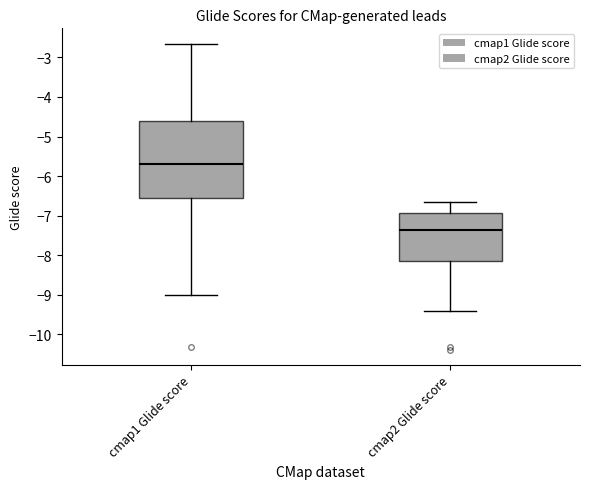

Where does the lower whisker of the box for cmap1 Glide score end on the y-axis? The values are not printed on the chart, so give them approximately, as read against the axis.

-9.0